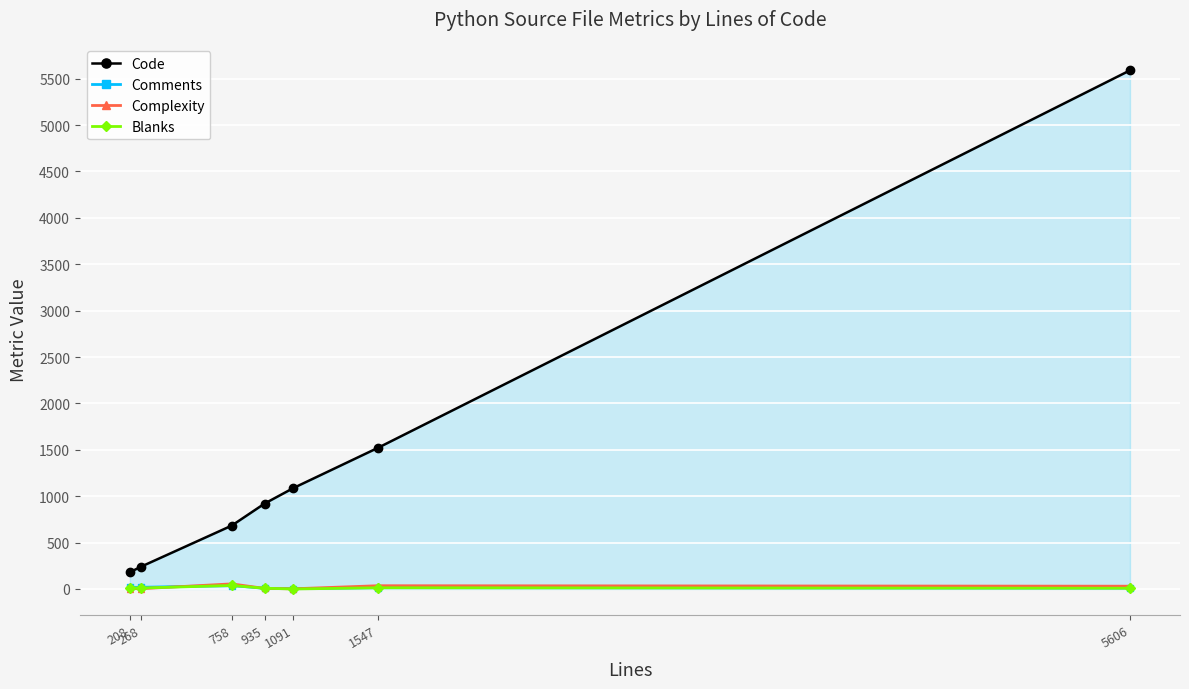

What is the total value across all series at 1547?

1582